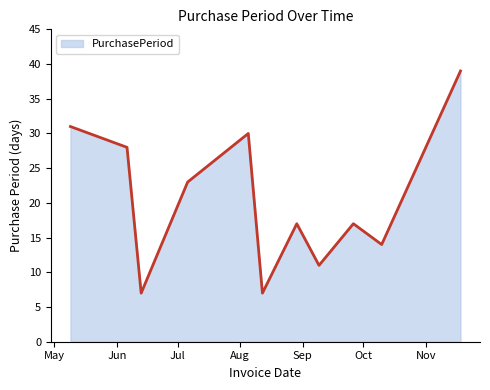

What is the minimum value shown in the chart?

7